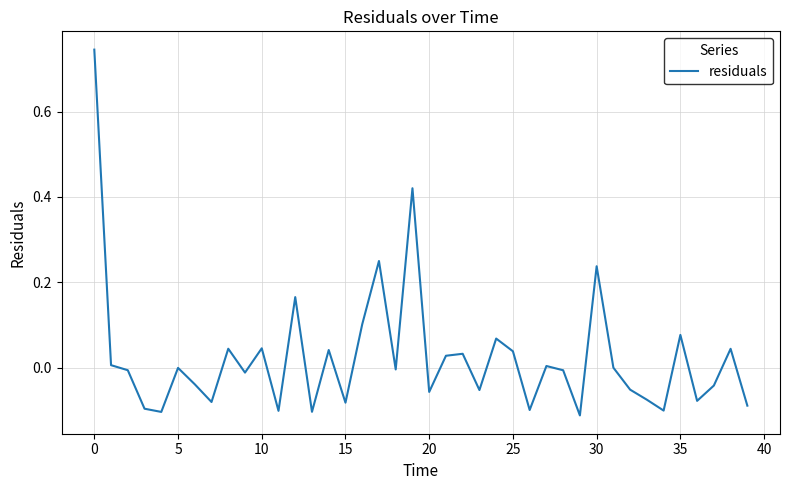

What is the difference between the maximum and minimum values?

0.9